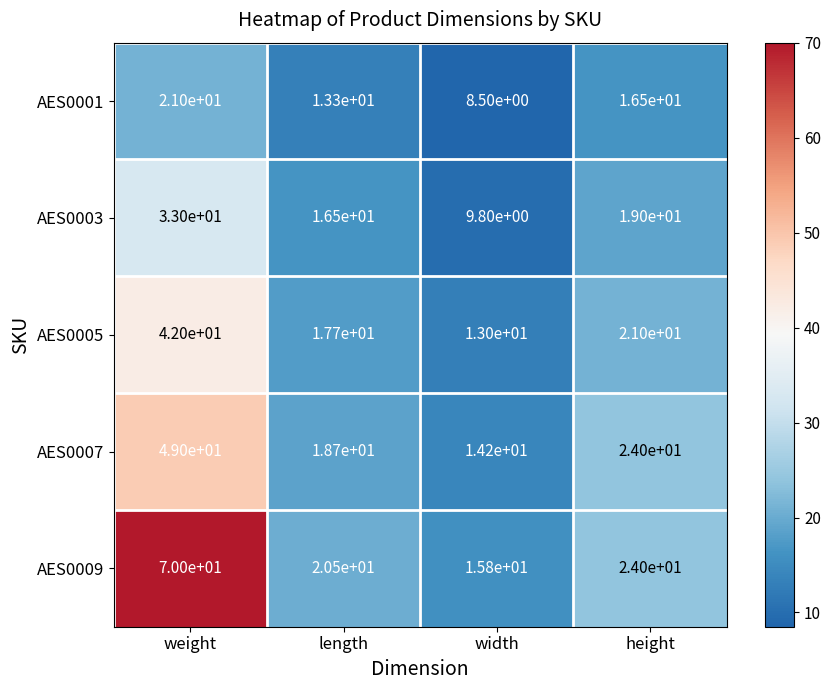

What is the sum of all AES0001 values?

59.3